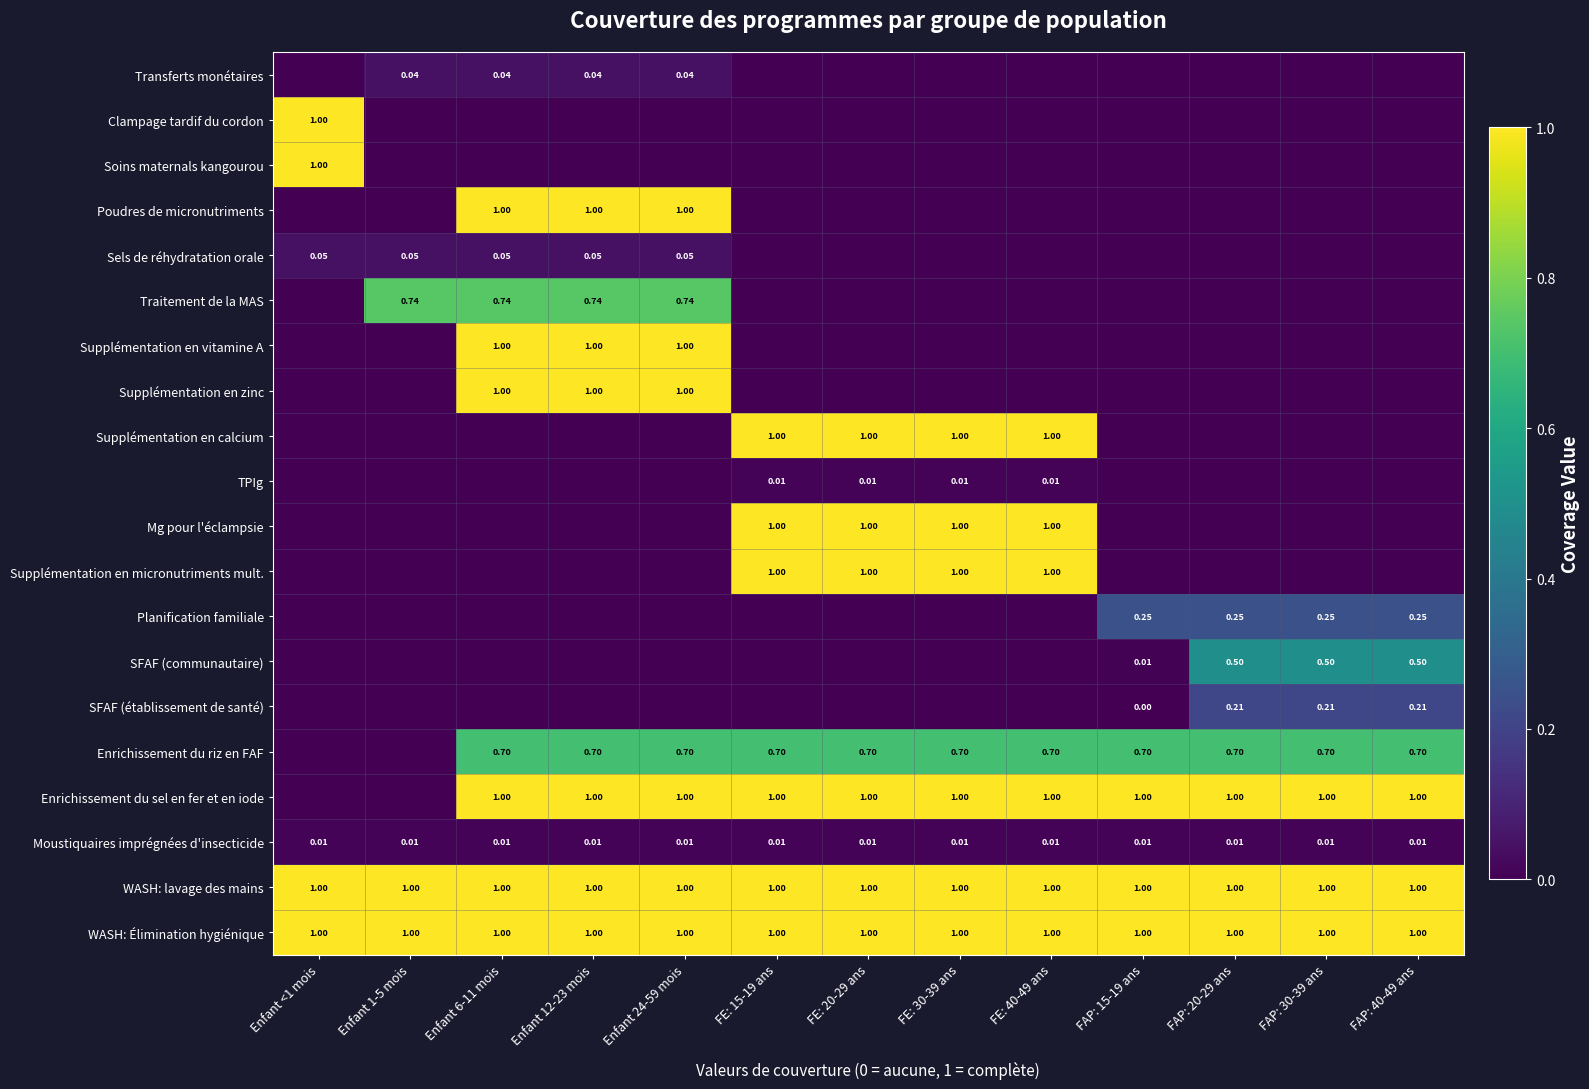

Is the value of Supplémentation en micronutriments mult. at FE: 40-49 ans greater than the value of Enrichissement du riz en FAF at FAP: 40-49 ans?

Yes